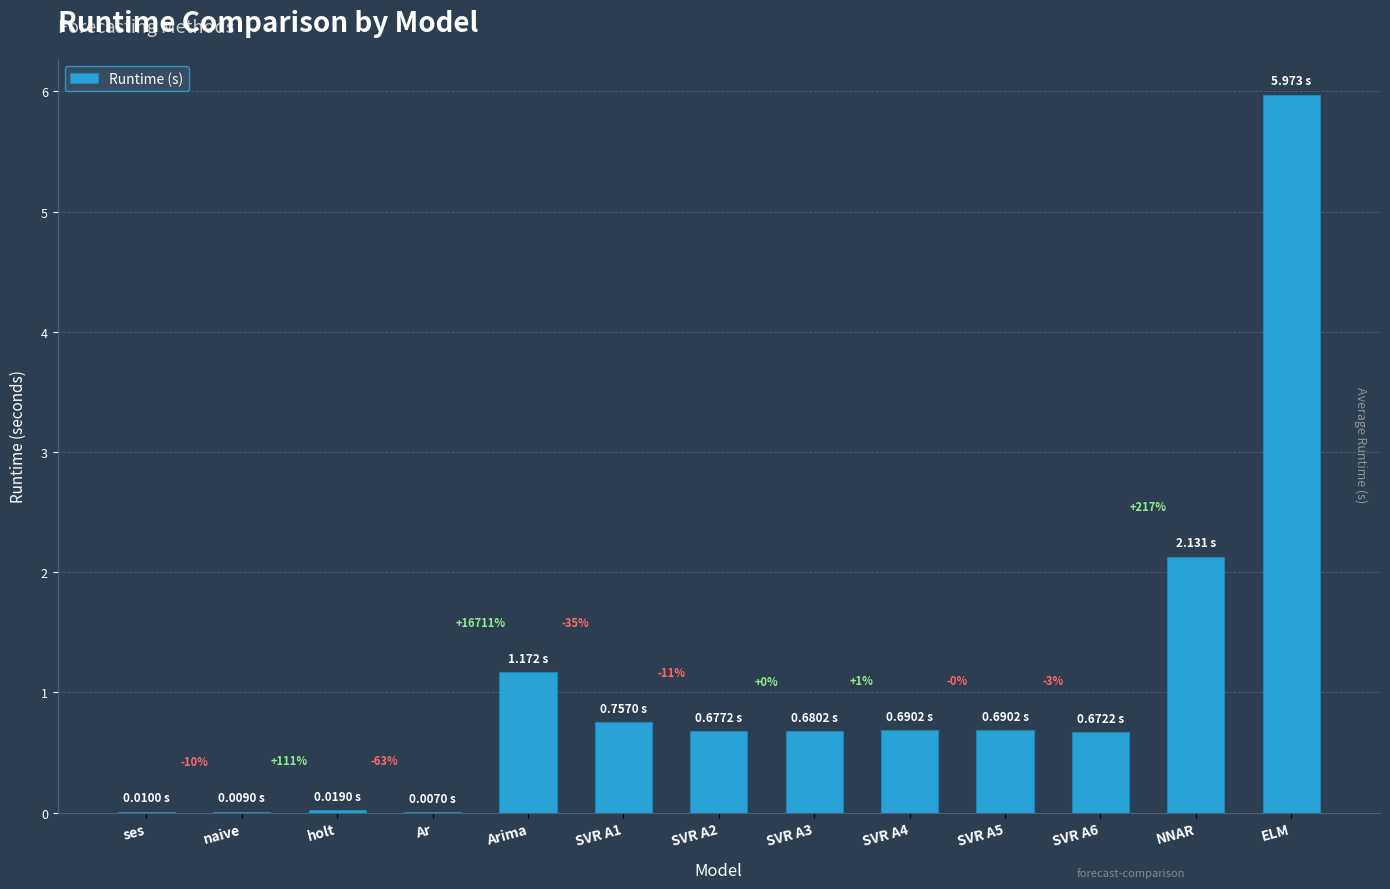

What is the difference between the second highest and second lowest values?

2.1